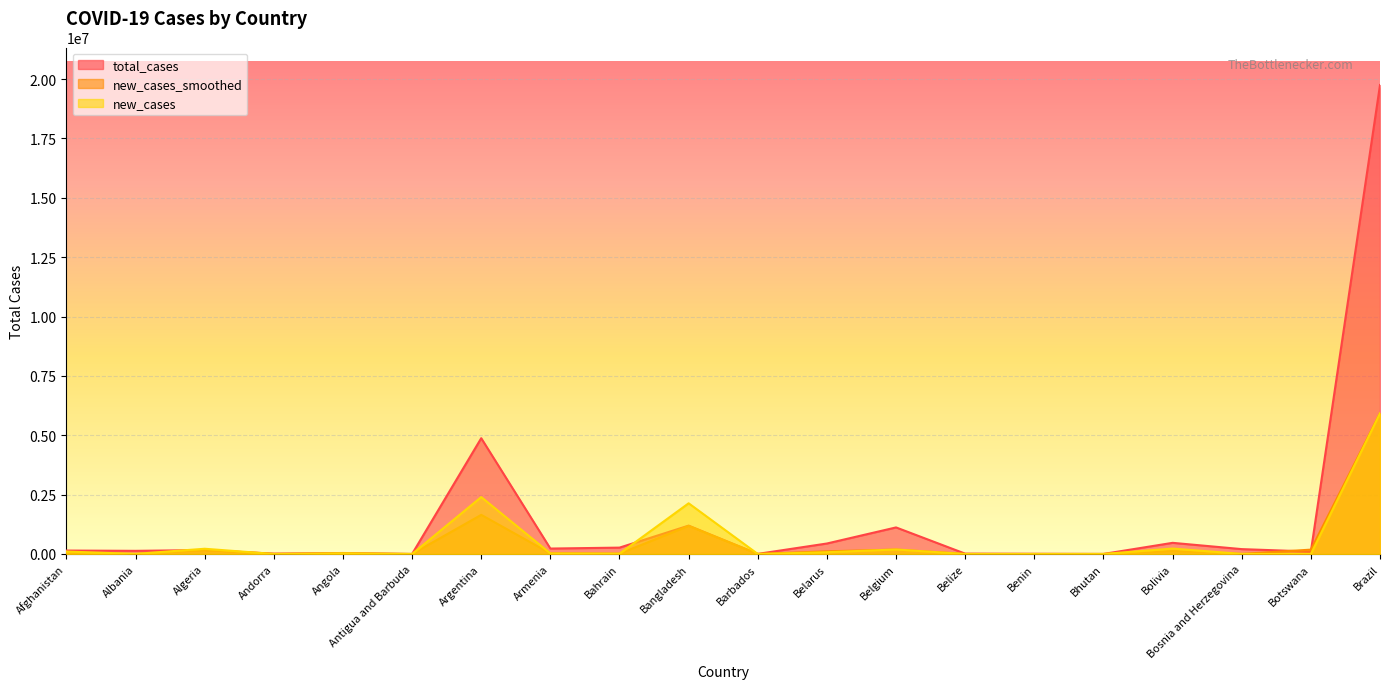

At which category does the chart reach its peak across all series?

Brazil